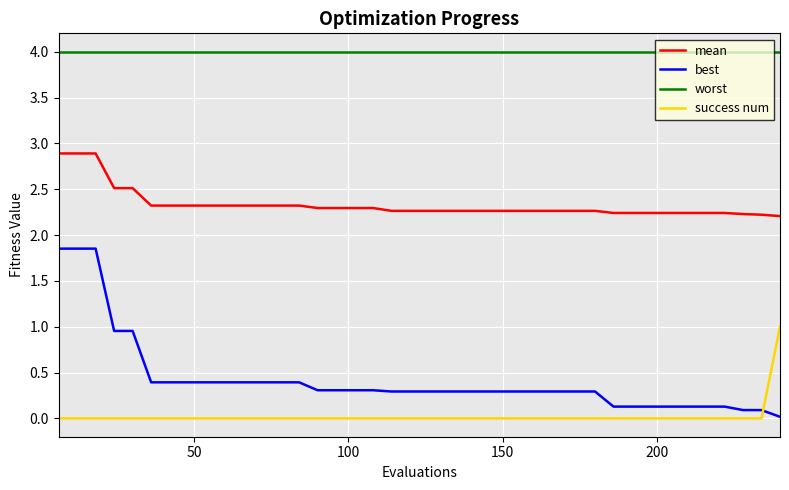

Which series has the largest range (max minus min)?

best